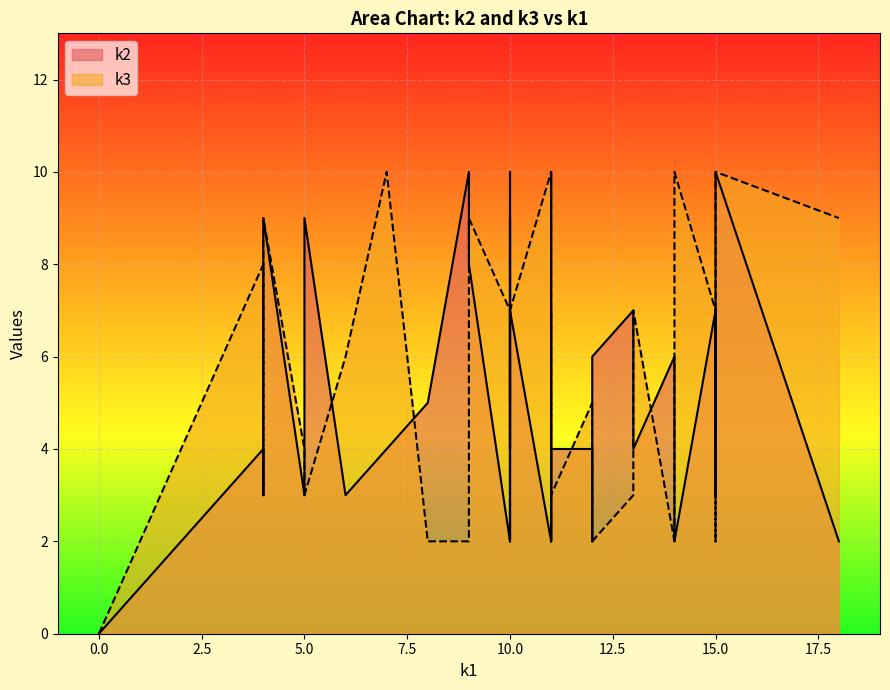

What is the average value of the k3 series?

5